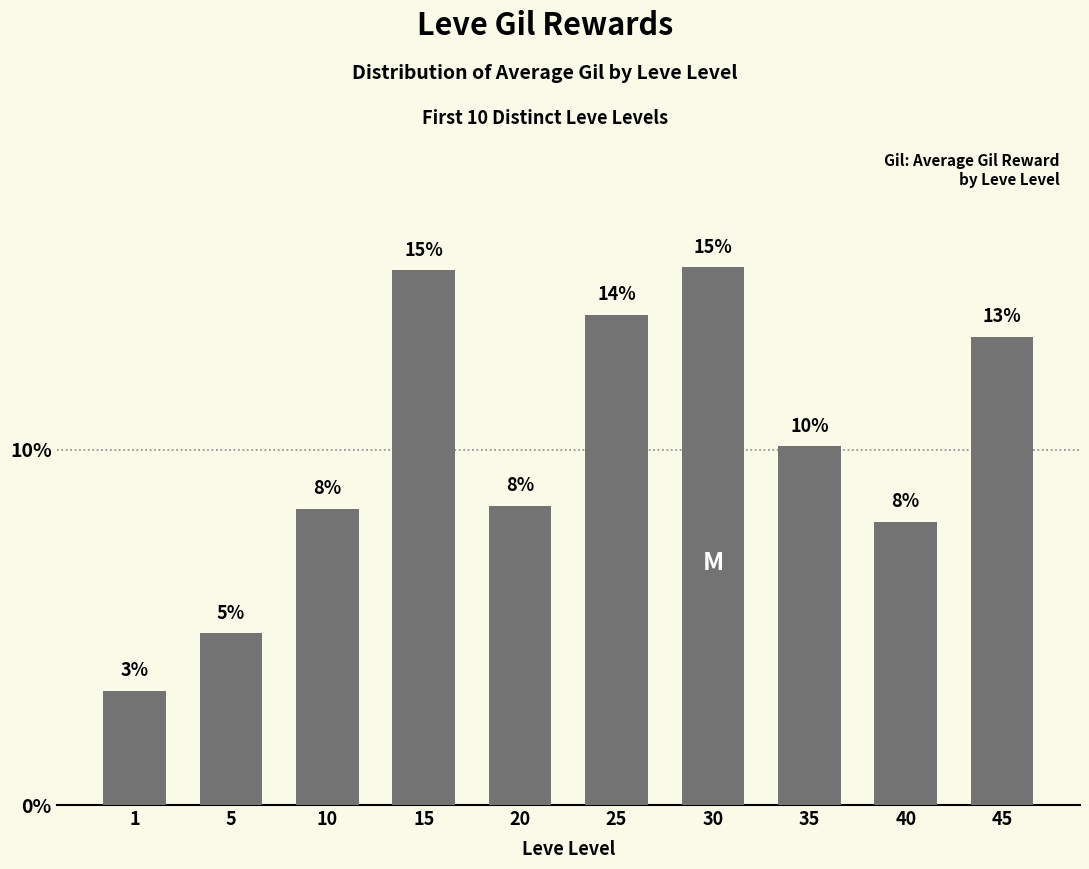

True or false: the data shows 18.0 at 35.

False